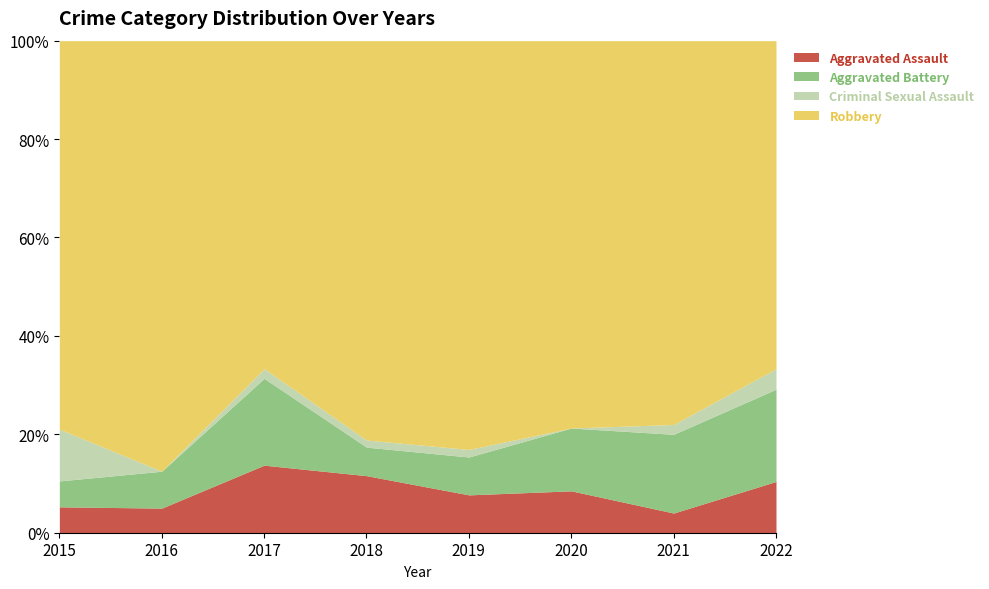

Is it true that Aggravated Assault equals 9 at 2022?

False